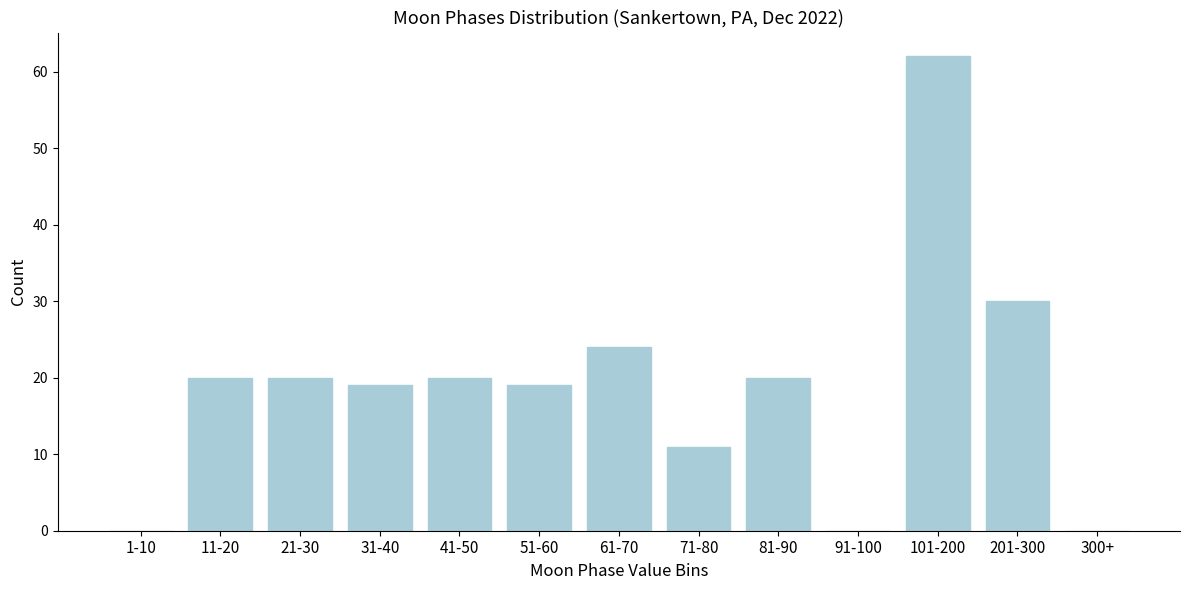

Reading left to right, transcribe all the data shown in this chart.

1-10=0	11-20=20	21-30=20	31-40=19	41-50=20	51-60=19	61-70=24	71-80=11	81-90=20	91-100=0	101-200=62	201-300=30	300+=0